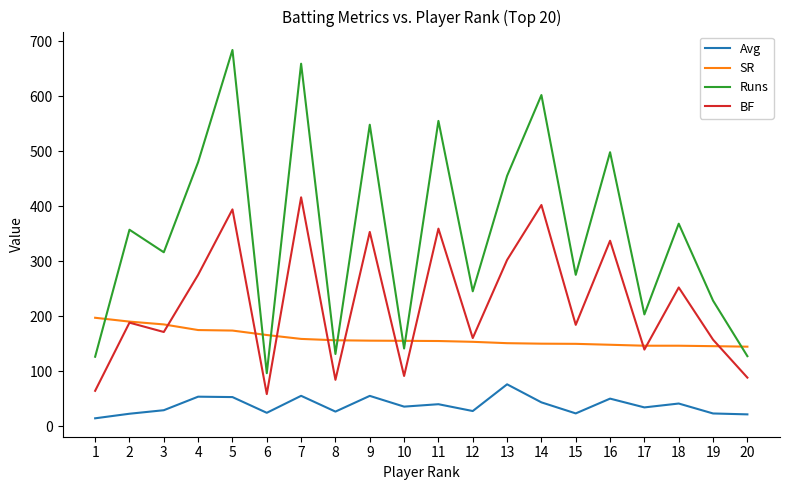

How many interior local peaks does the BF series have?

8